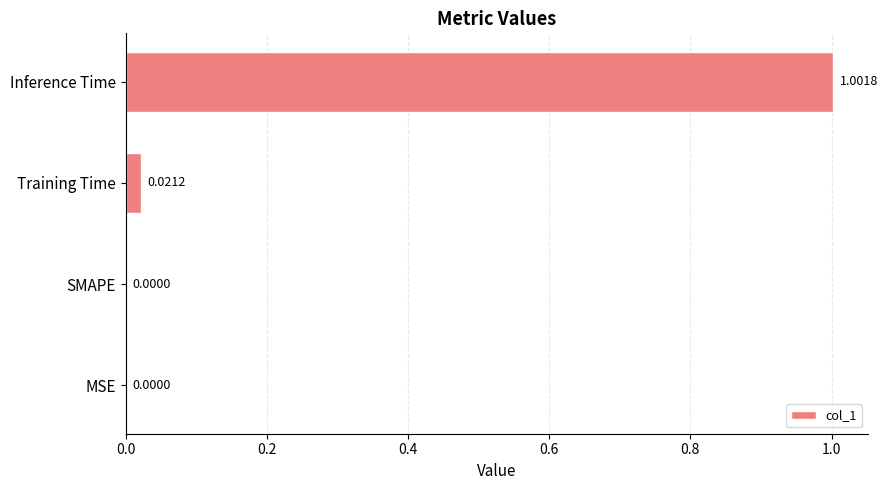

What is the change in value from SMAPE to Inference Time?

+1.0